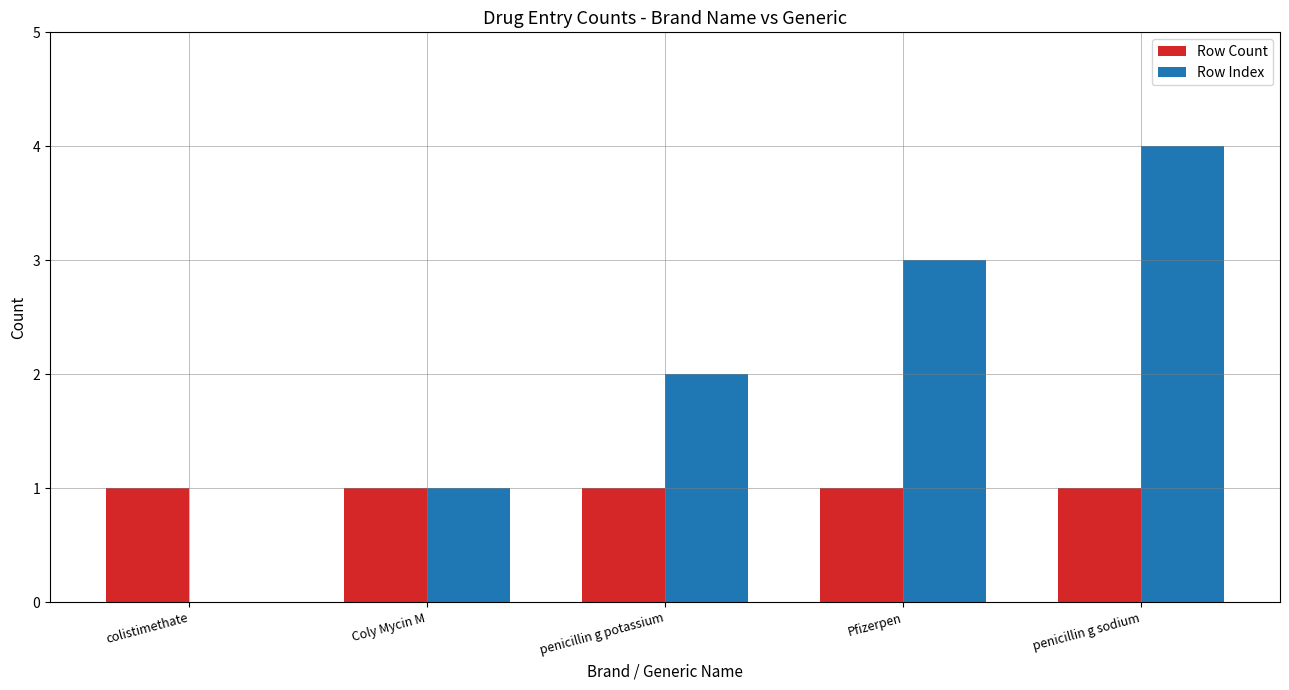

At which category is the sum across all series the highest?

penicillin g sodium